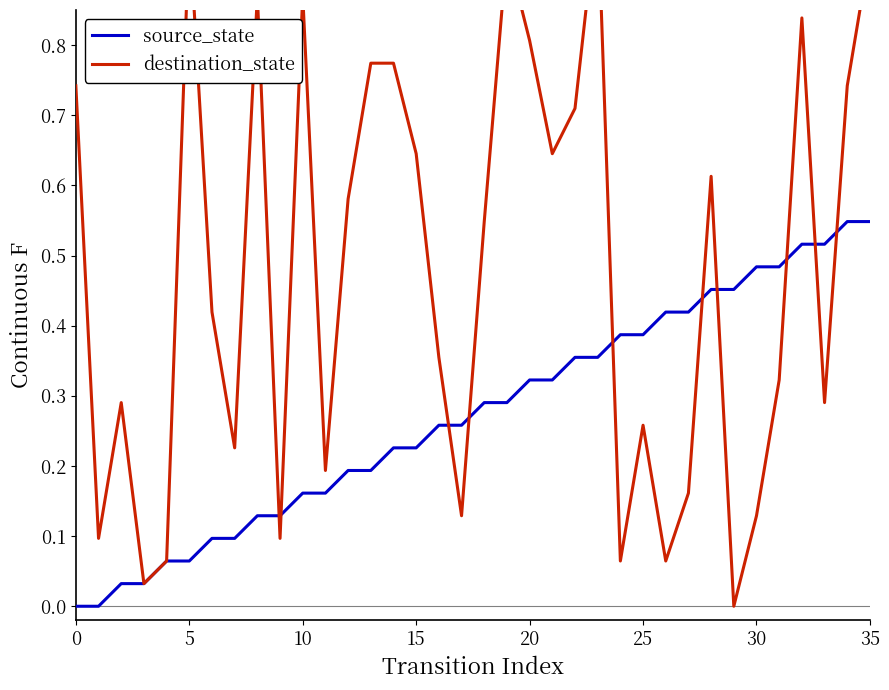

How many values in the source_state series exceed 0?

34